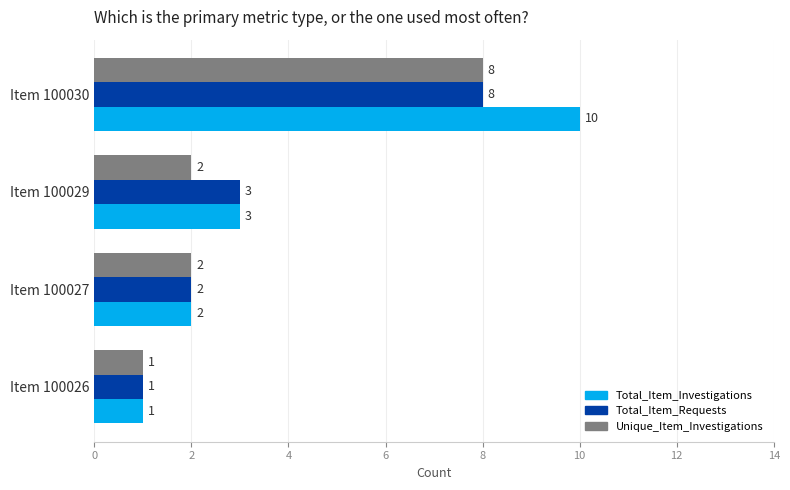

At how many categories does at least one series exceed 6?

1